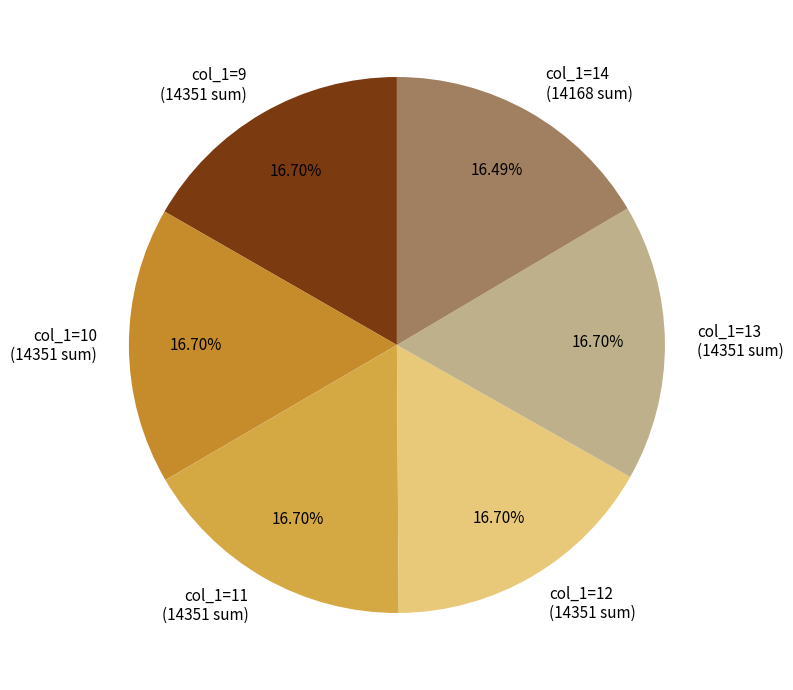

Is col_1=10 (14351 sum) the majority of the pie?

No